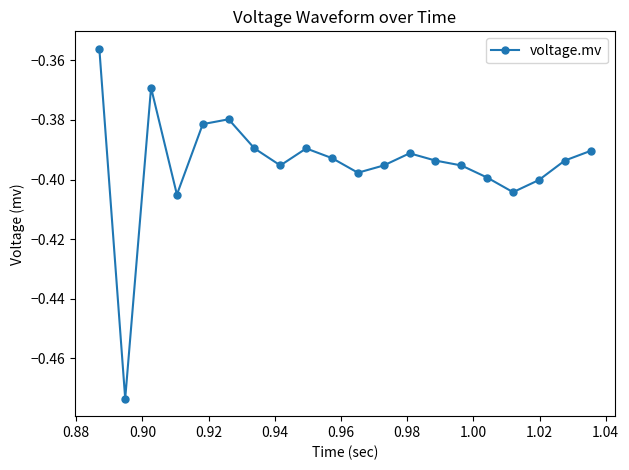

True or false: there are more than 0 points higher than both neighbors.

True